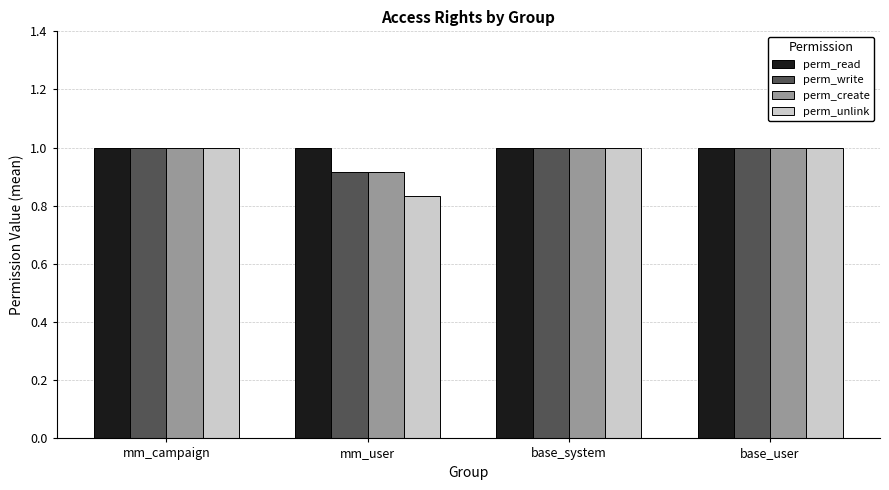

What position from the right is base_system?

2